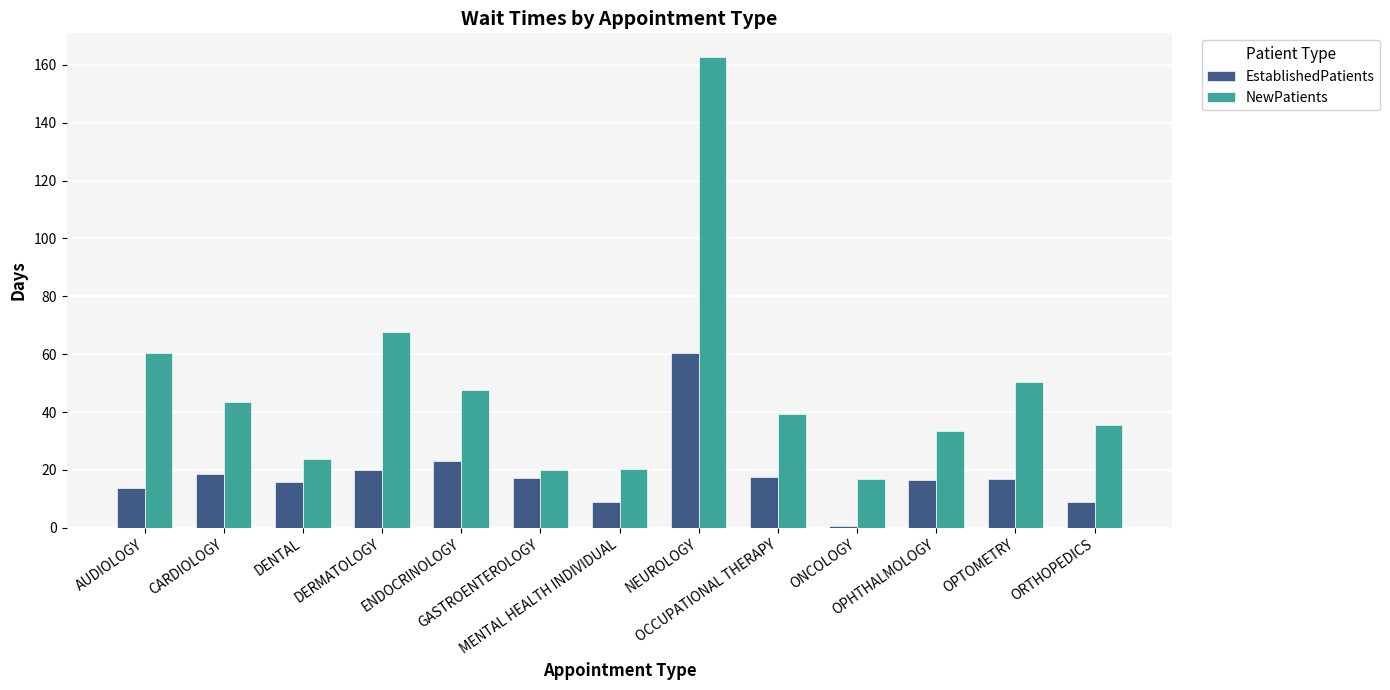

What is the average value of the EstablishedPatients series?

18.3